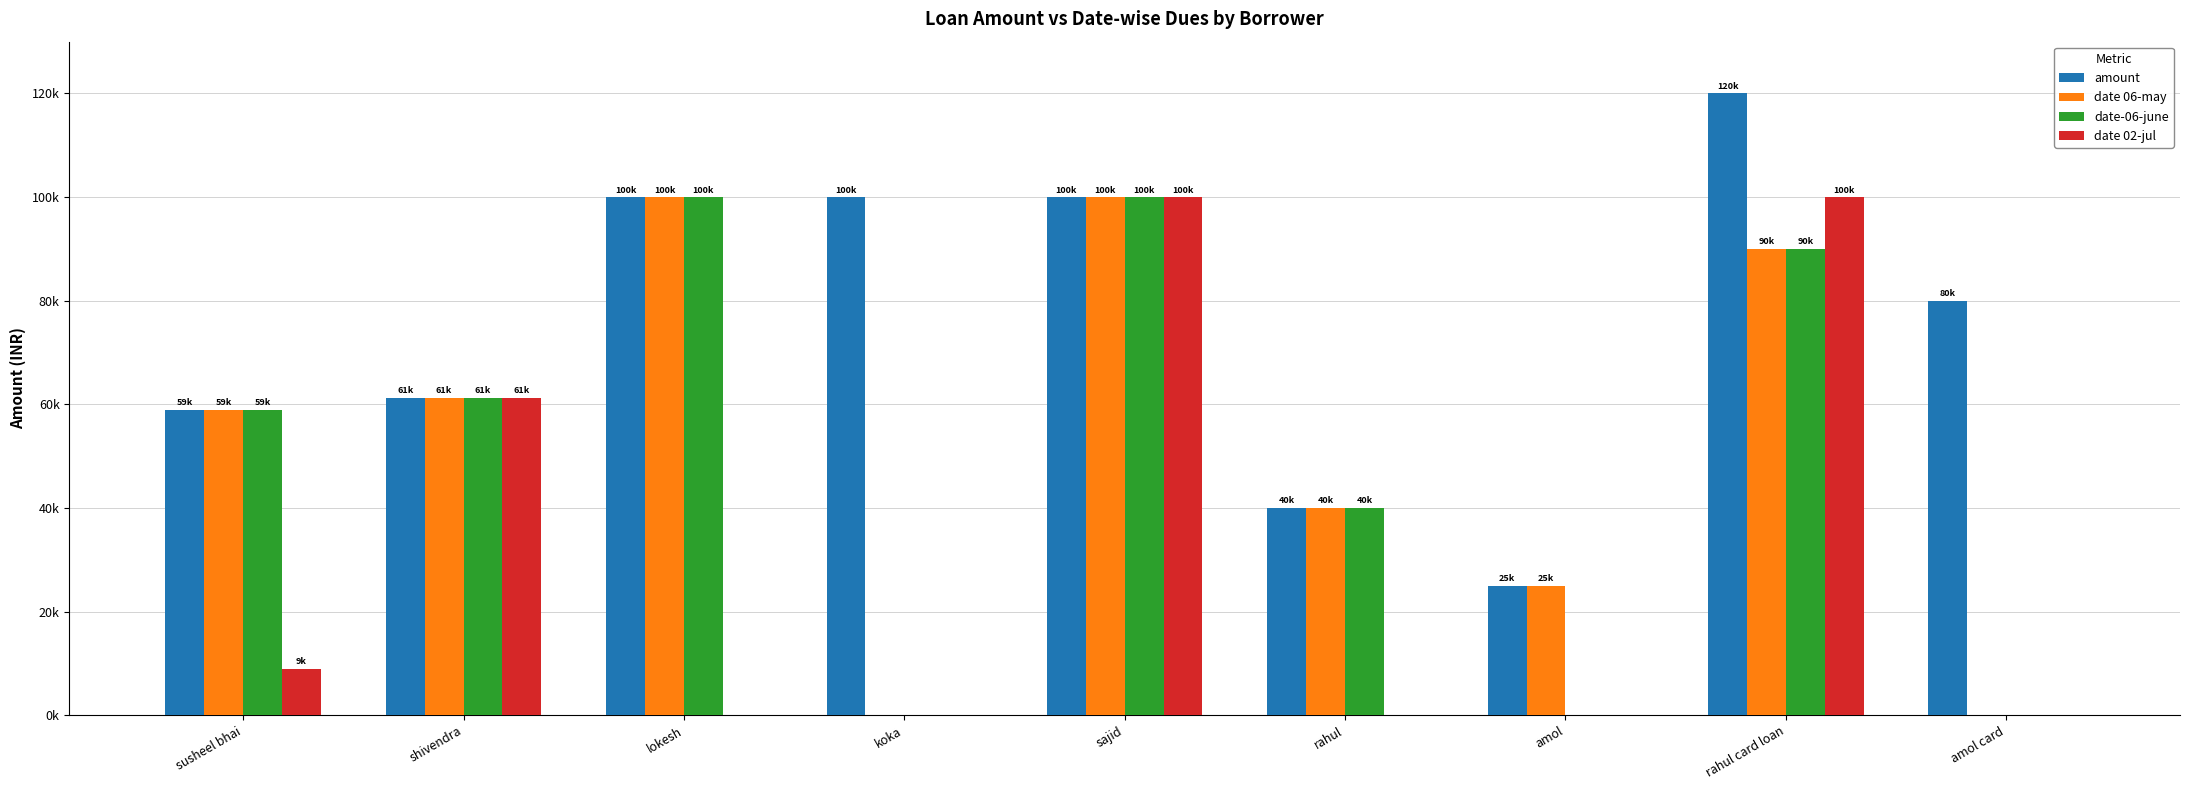

Are the bars horizontal?

No